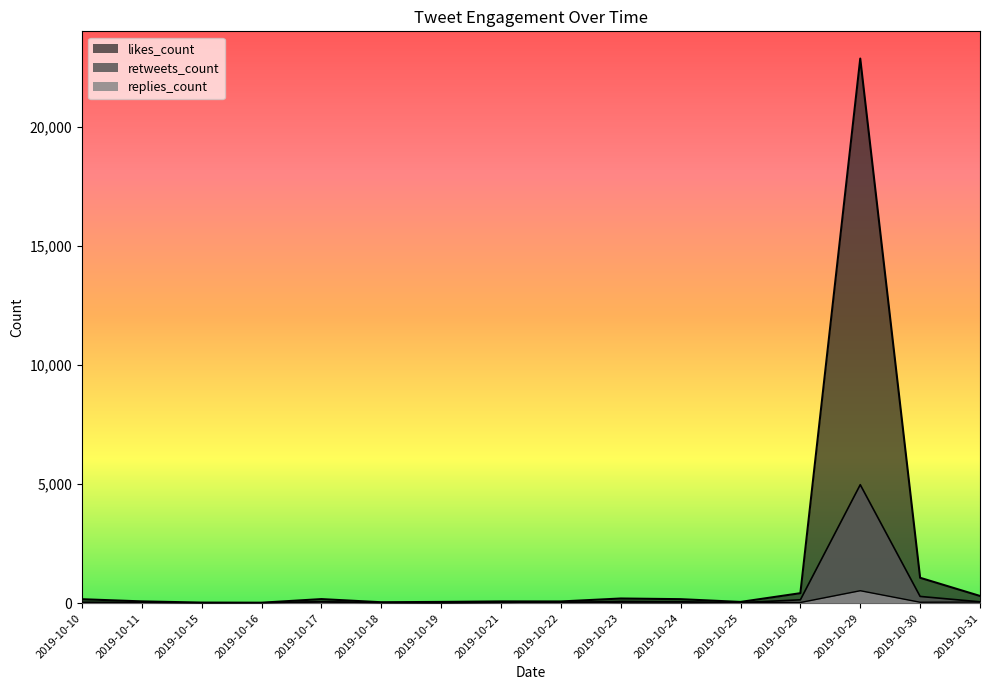

Which series has the largest total across all categories?

likes_count